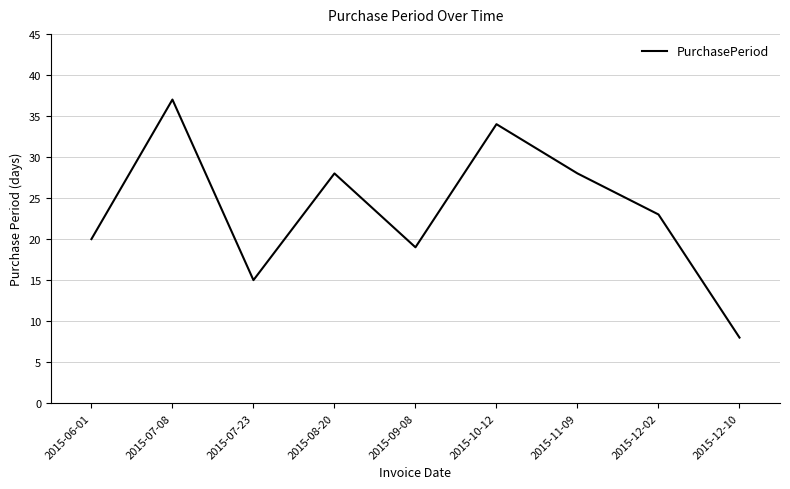

Which label corresponds to the smallest value in the chart?

2015-12-10